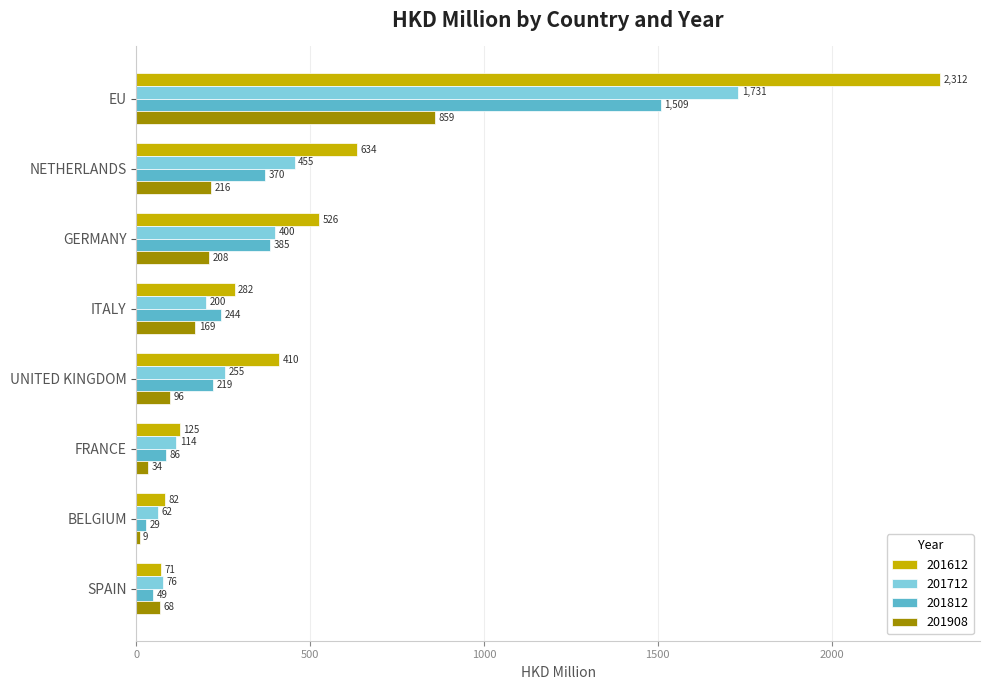

The 201612 series shows 59.1 at ITALY. True or false?

False